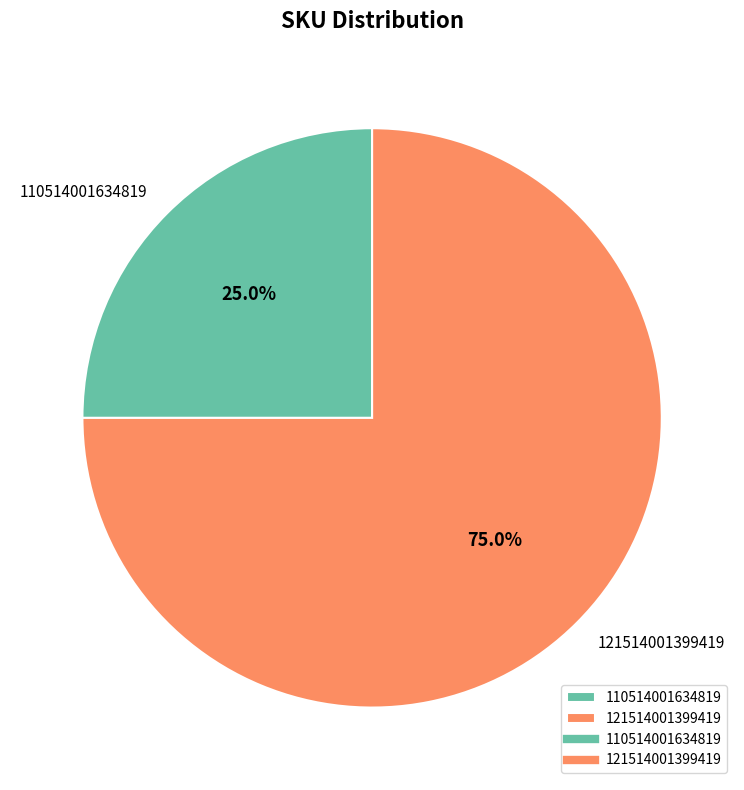

Between 110514001634819 and 121514001399419, which is larger?

121514001399419